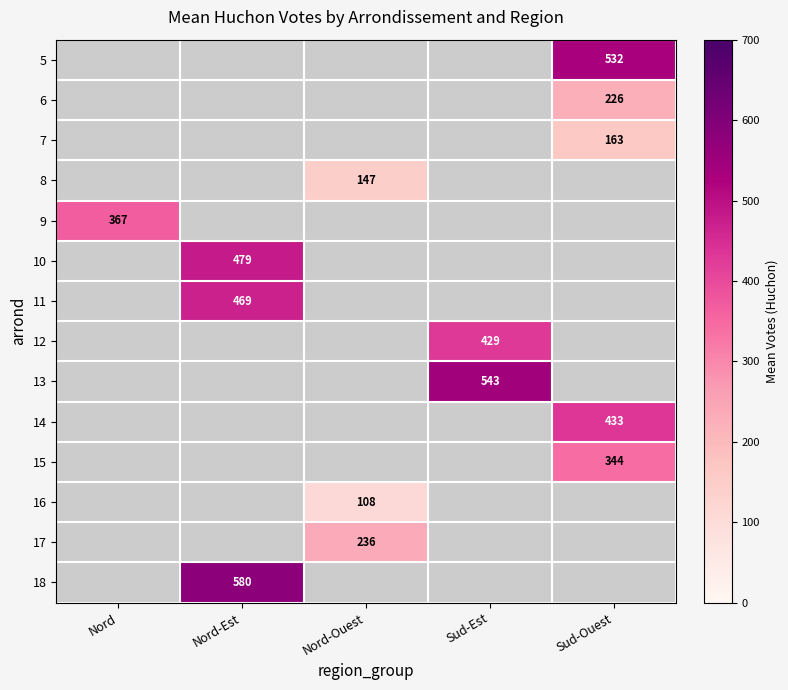

Which category has the lowest value across all series?

Nord-Ouest